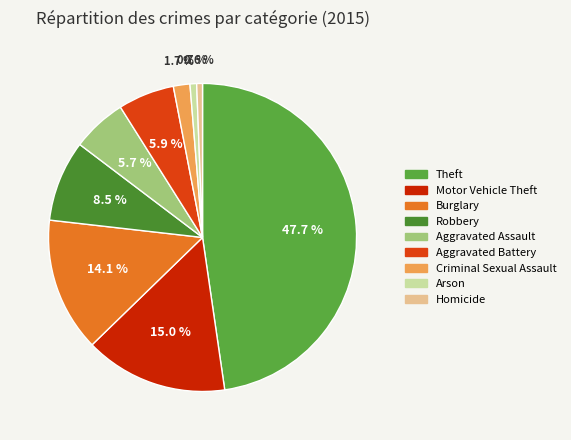

Count the number of slices in the pie.

9